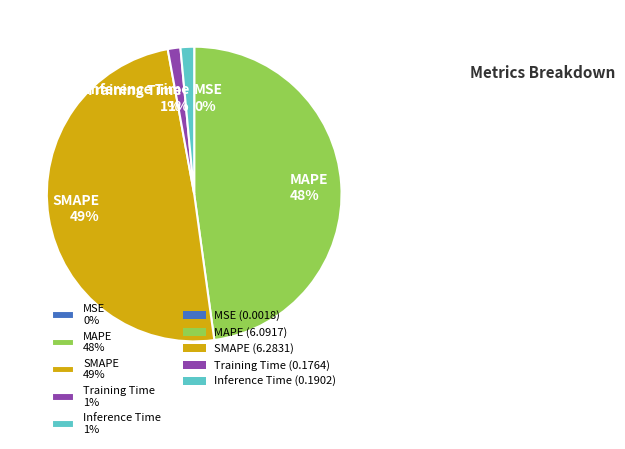

Is there a majority slice in this chart?

No